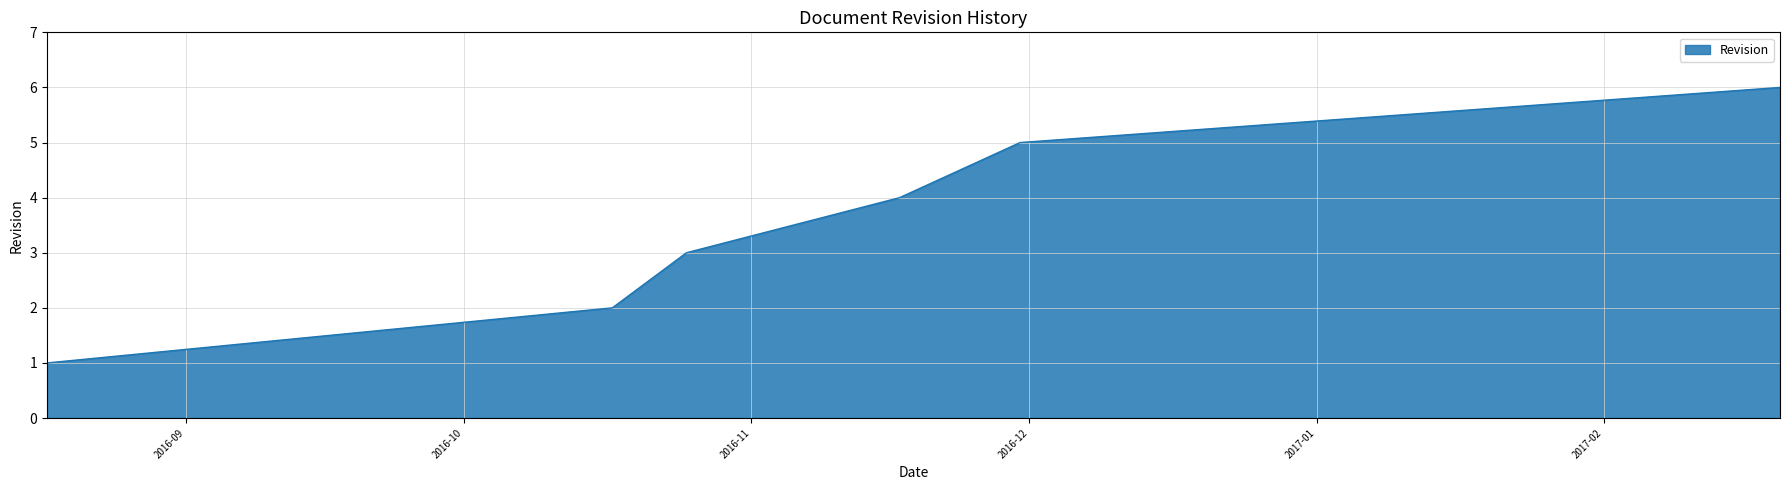

Reading left to right, extract all data points from this chart.

1	2	3	4	5	6